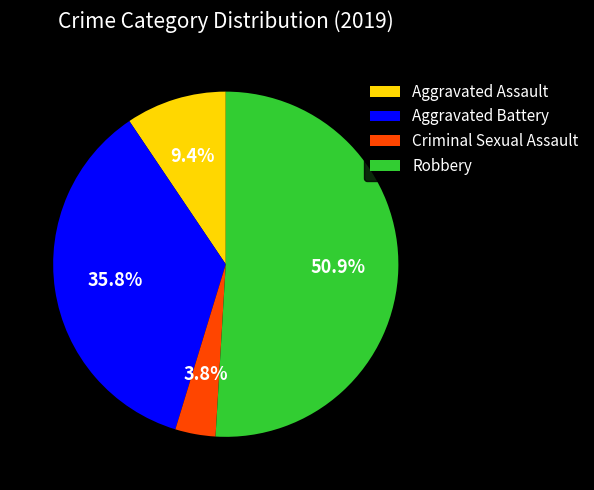

To the nearest percent, what is the difference between the Criminal Sexual Assault and Aggravated Battery slice percentages?

32%